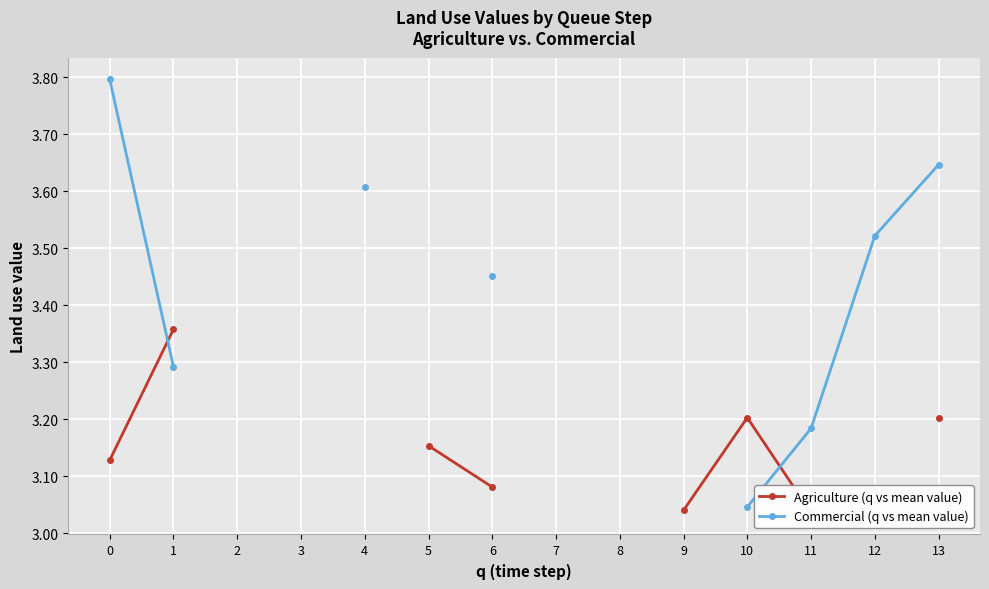

The Commercial (q vs mean value) series shows 3.5 at 12. True or false?

True